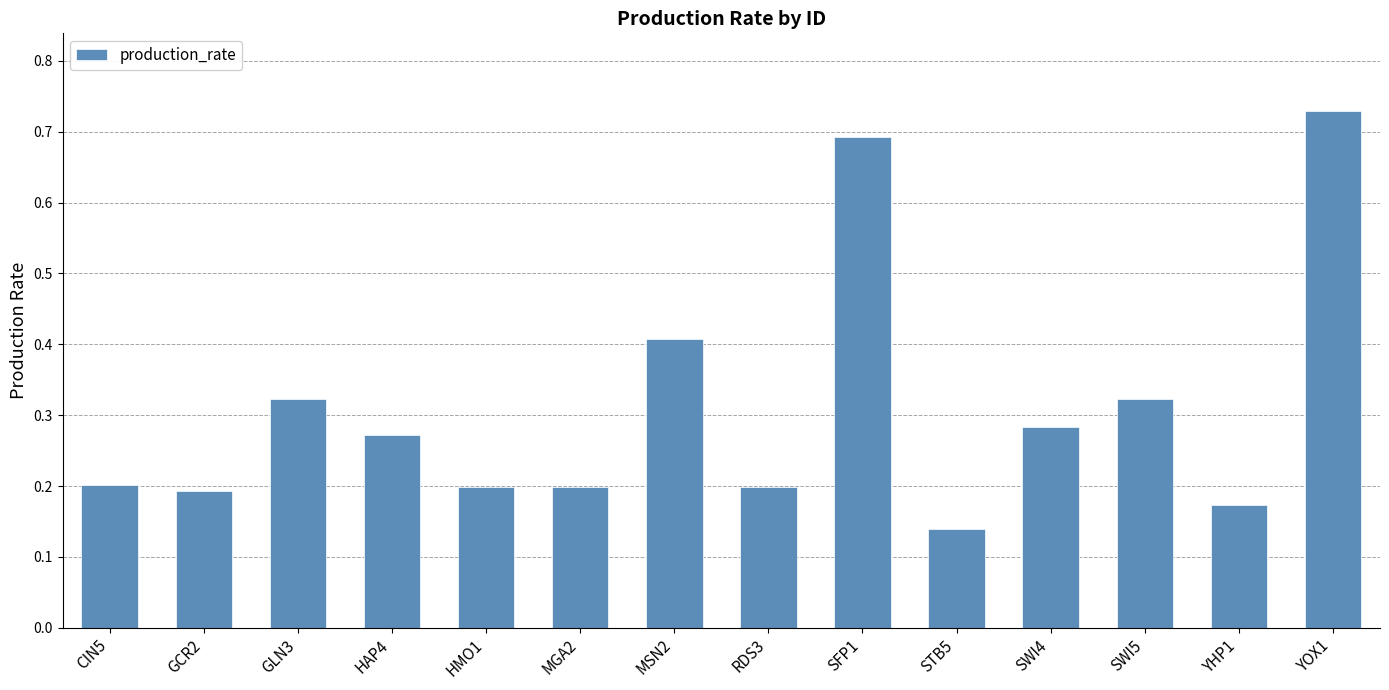

Is it true that the value at YOX1 is 1.3?

False